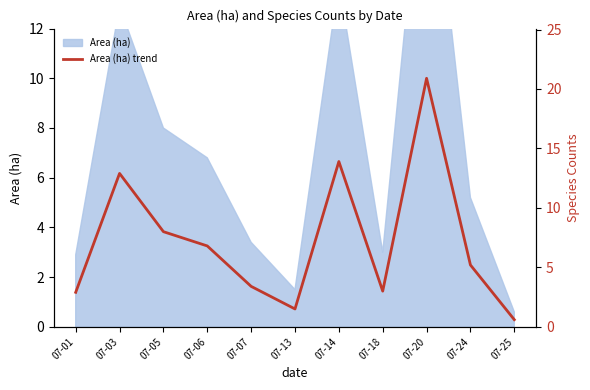

Is it true that the value at 07-24 is 1.3?

False